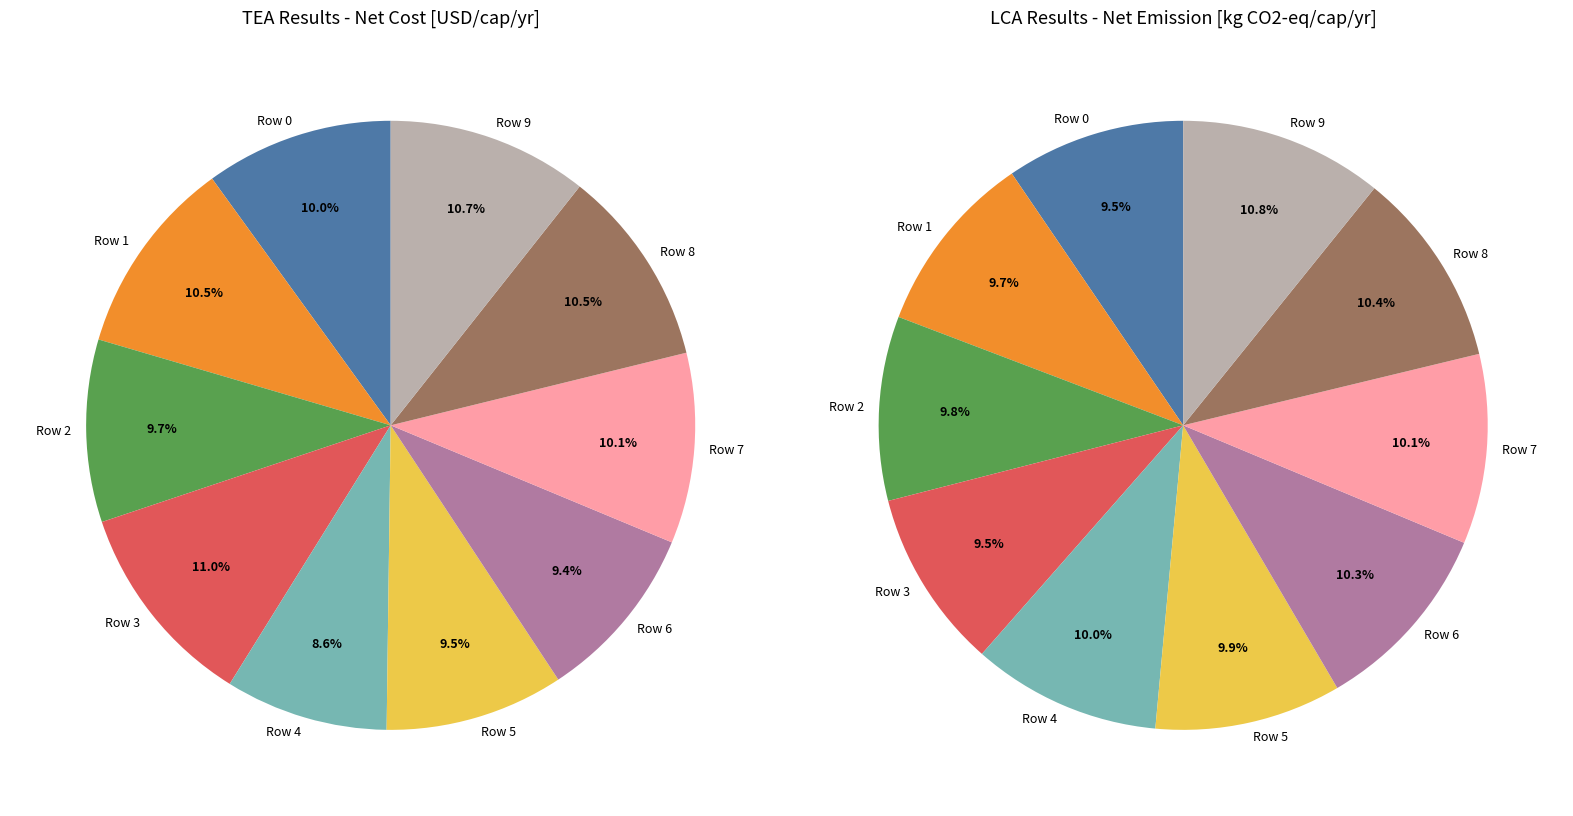

Rank the categories by value from highest to lowest.

Row 3, Row 9, Row 8, Row 1, Row 7, Row 0, Row 2, Row 5, Row 6, Row 4